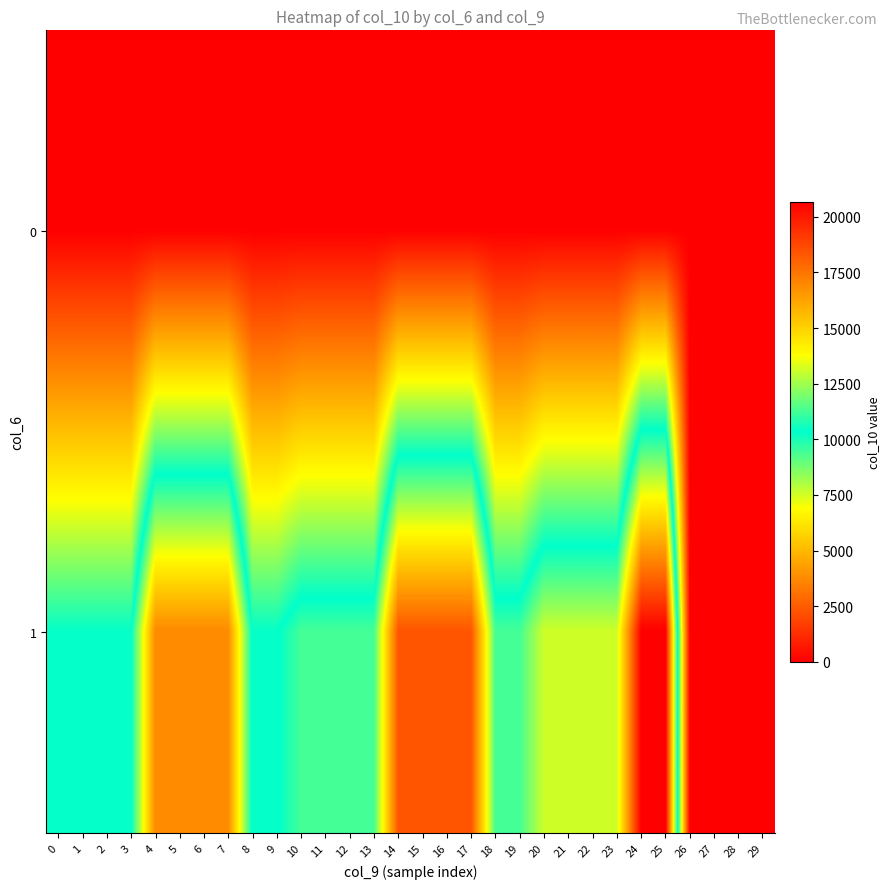

How many data points does each series have?

30